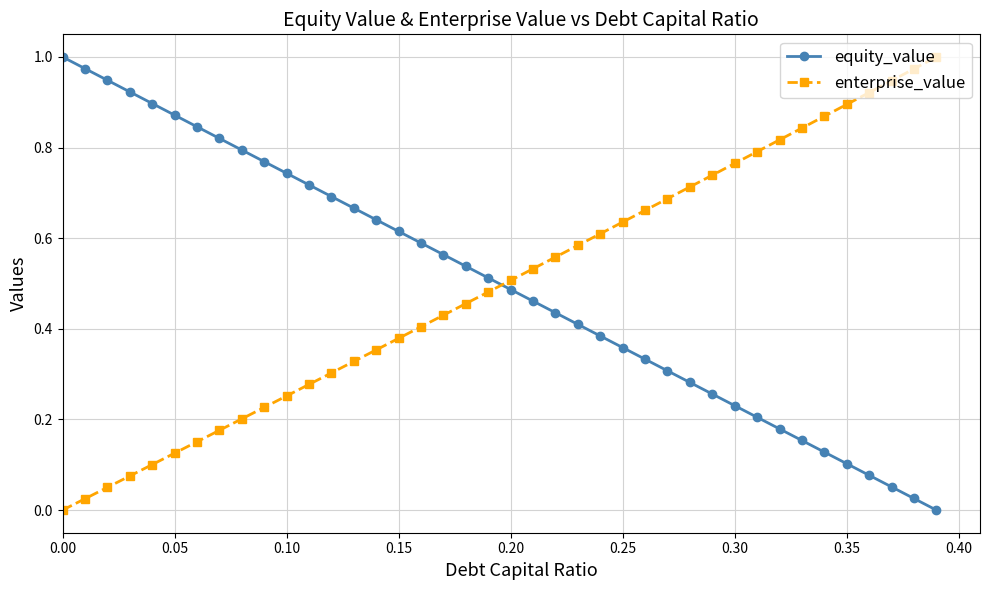

What is the sum of all equity_value values?

20.0